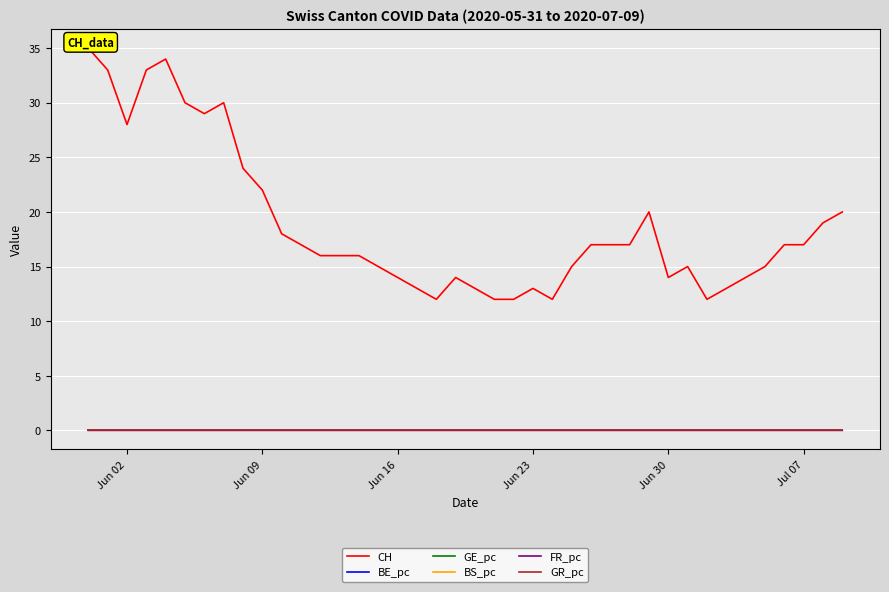

Is it true that BE_pc equals 0.0 at Jun 23?

True